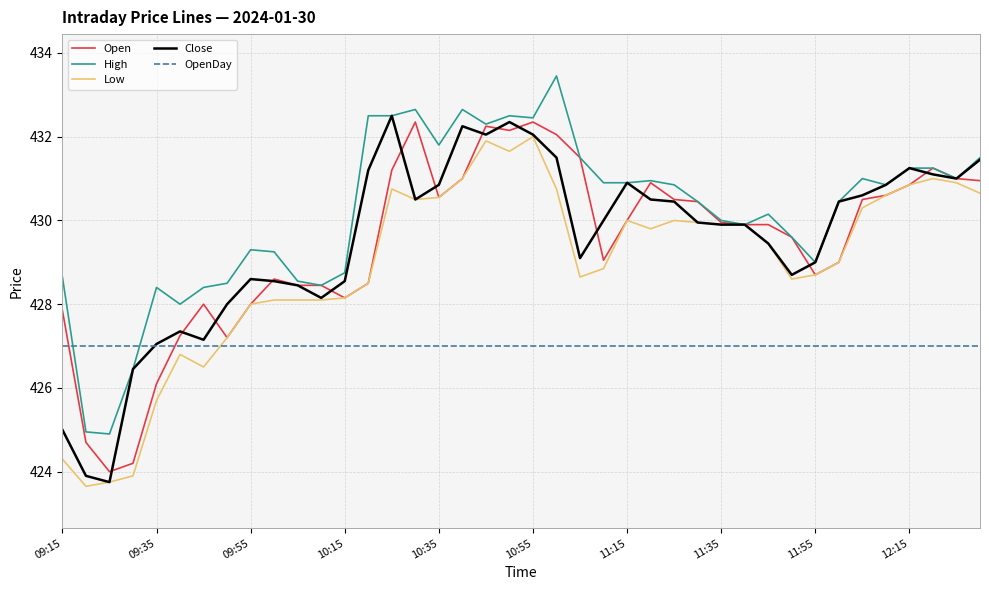

Which series has the largest total across all categories?

High